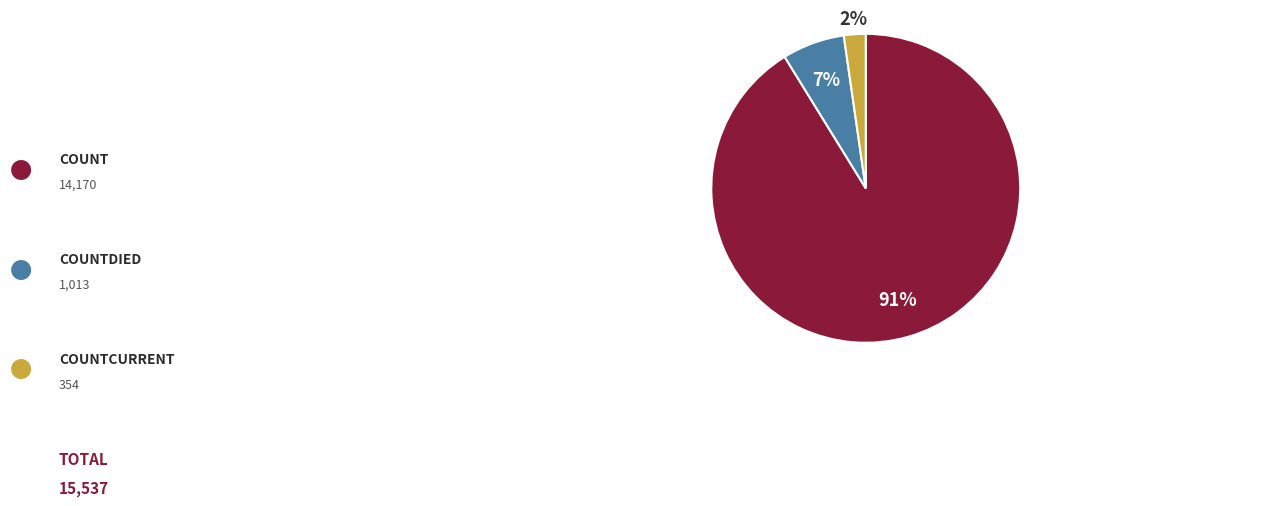

To the nearest percent, what is the average slice percentage?

33%